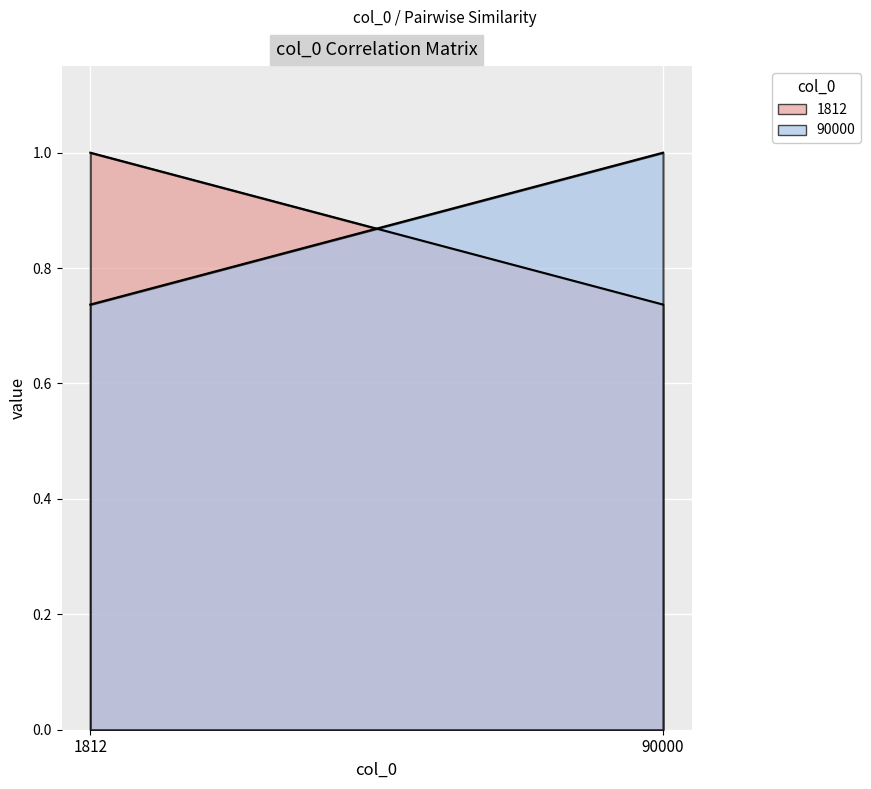

Rank the series at 1812 from lowest to highest value.

90000, 1812